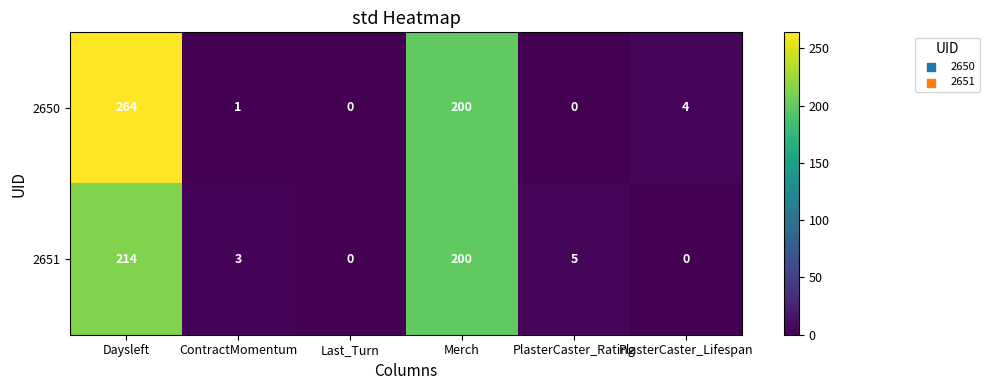

At how many categories does at least one series exceed 38?

2